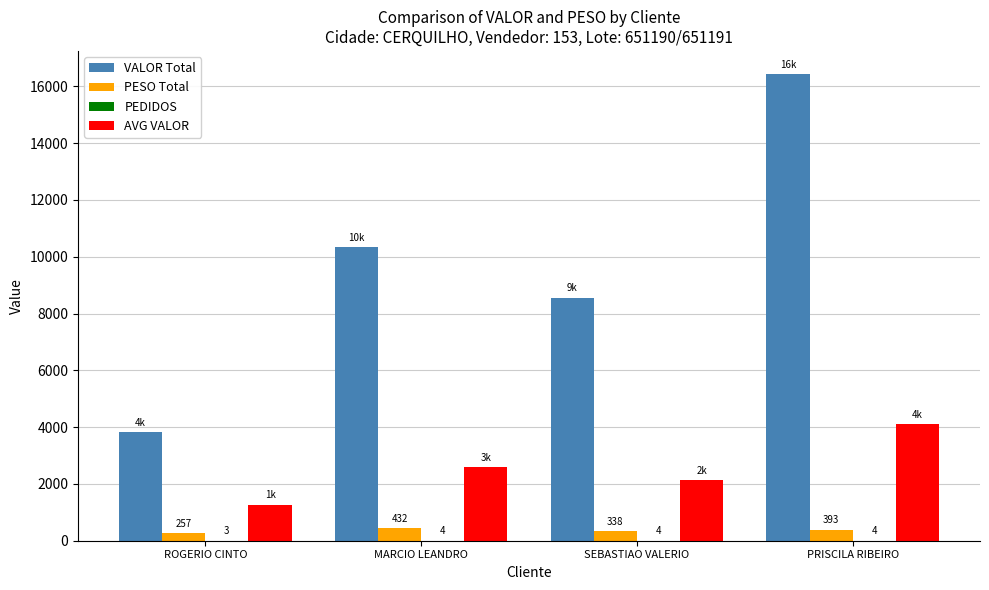

Are the bars grouped side by side (vs. stacked)?

Yes